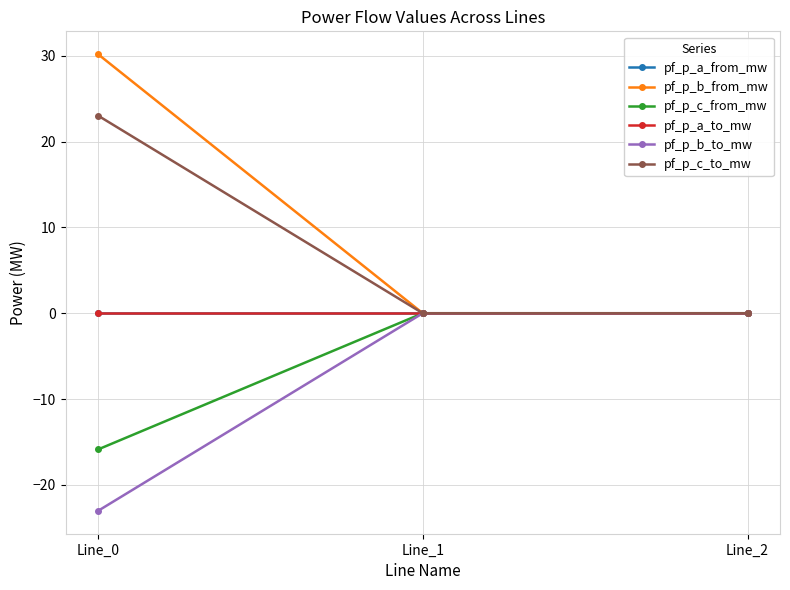

Reading right to left, transcribe all the data shown in this chart.

pf_p_a_from_mw: -0.0	-0.0	-0.0
pf_p_b_from_mw: 0.0	0.0	30.2
pf_p_c_from_mw: 0.0	0.0	-15.9
pf_p_a_to_mw: 0.0	0.0	0.0
pf_p_b_to_mw: 0.0	0.0	-23.0
pf_p_c_to_mw: -0.0	-0.0	23.0